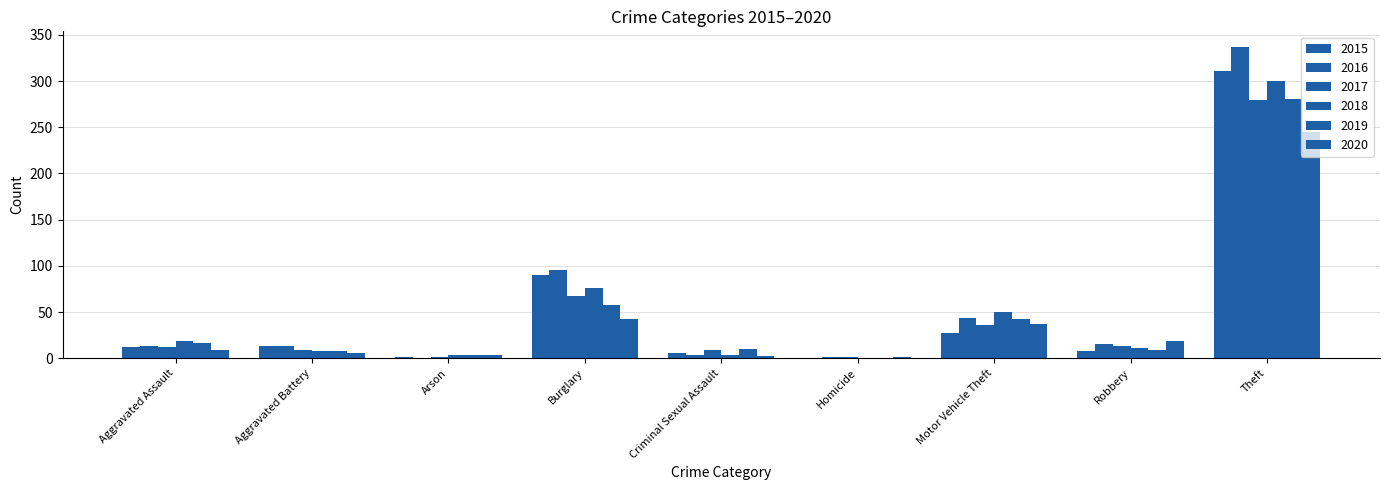

What is the total value across all series at Robbery?

75